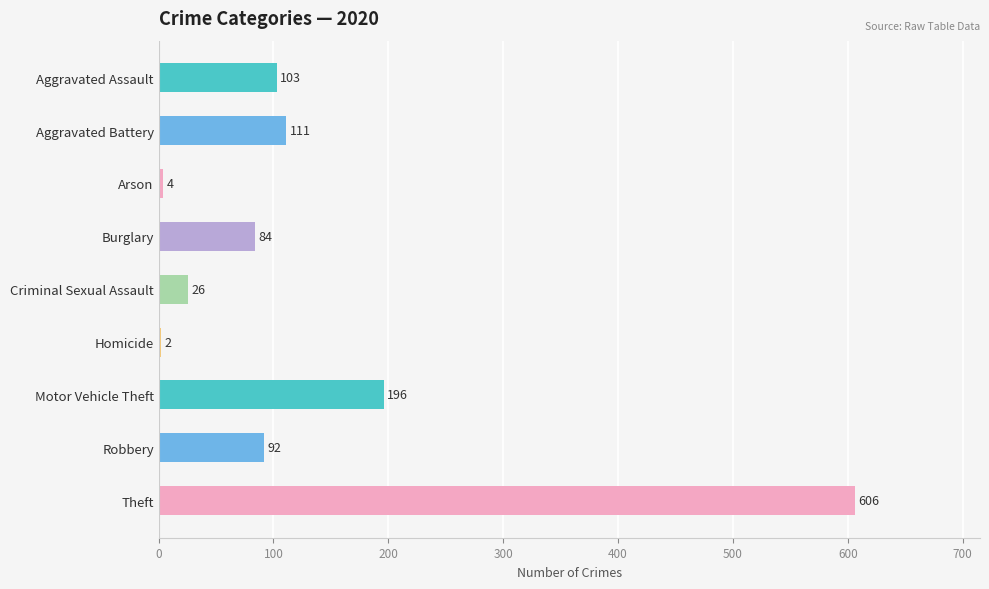

Approximately how many times larger is the value at Motor Vehicle Theft compared to Aggravated Assault?

1.9